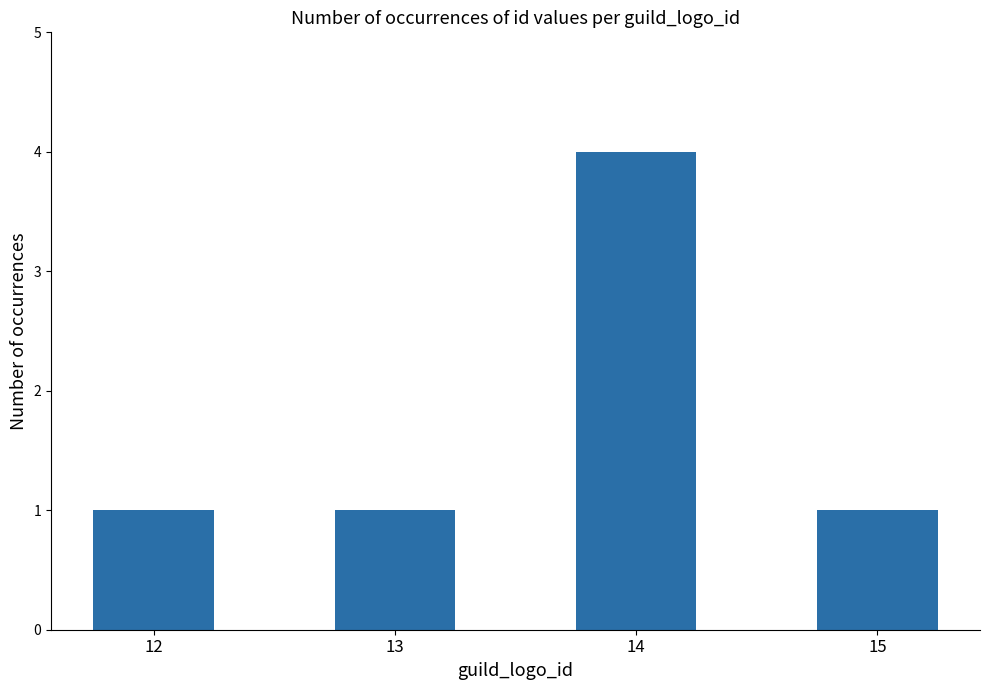

What is the approximate value at 14?

4